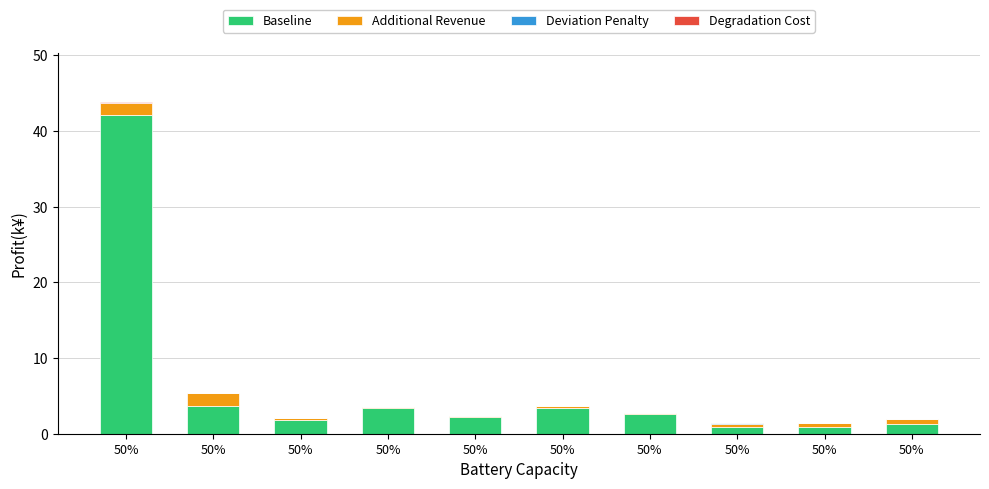

Does the chart contain stacked bars?

Yes